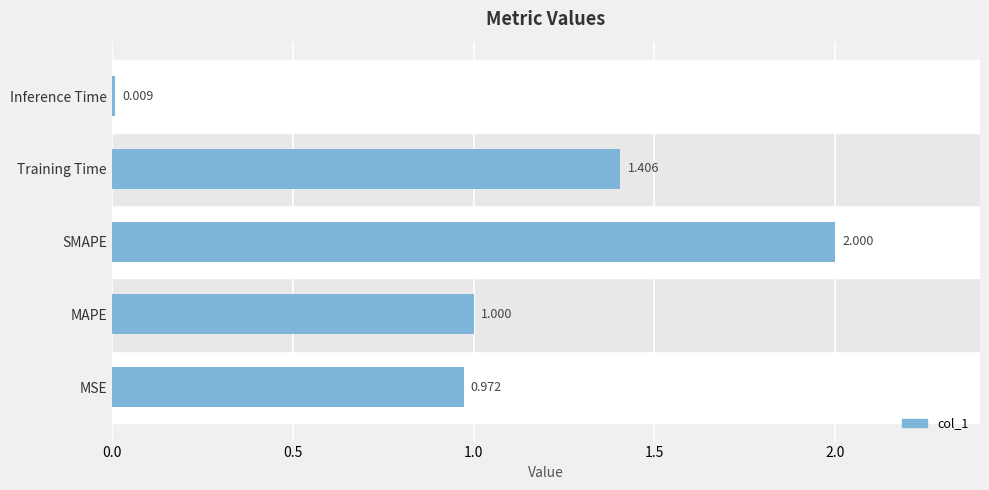

Which category has the highest value across all series?

SMAPE